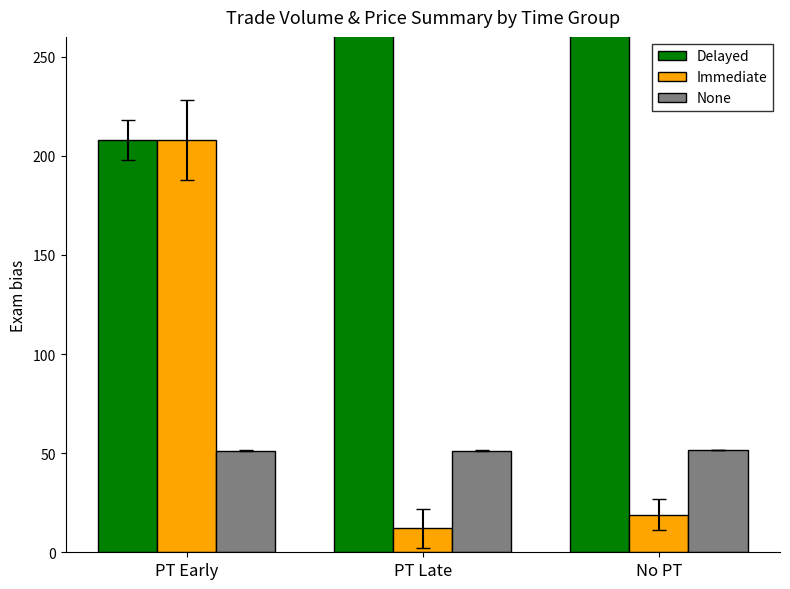

Does the chart contain stacked bars?

No